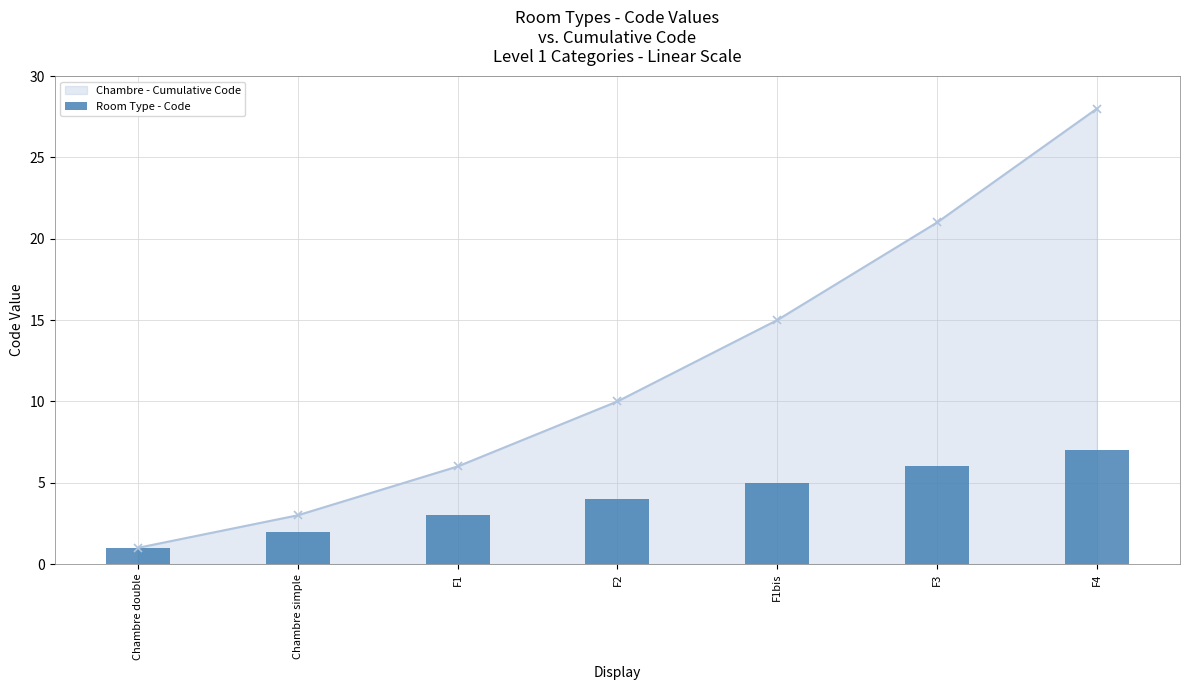

Reading right to left, extract all data points from this chart.

F4=7	F3=6	F1bis=5	F2=4	F1=3	Chambre simple=2	Chambre double=1